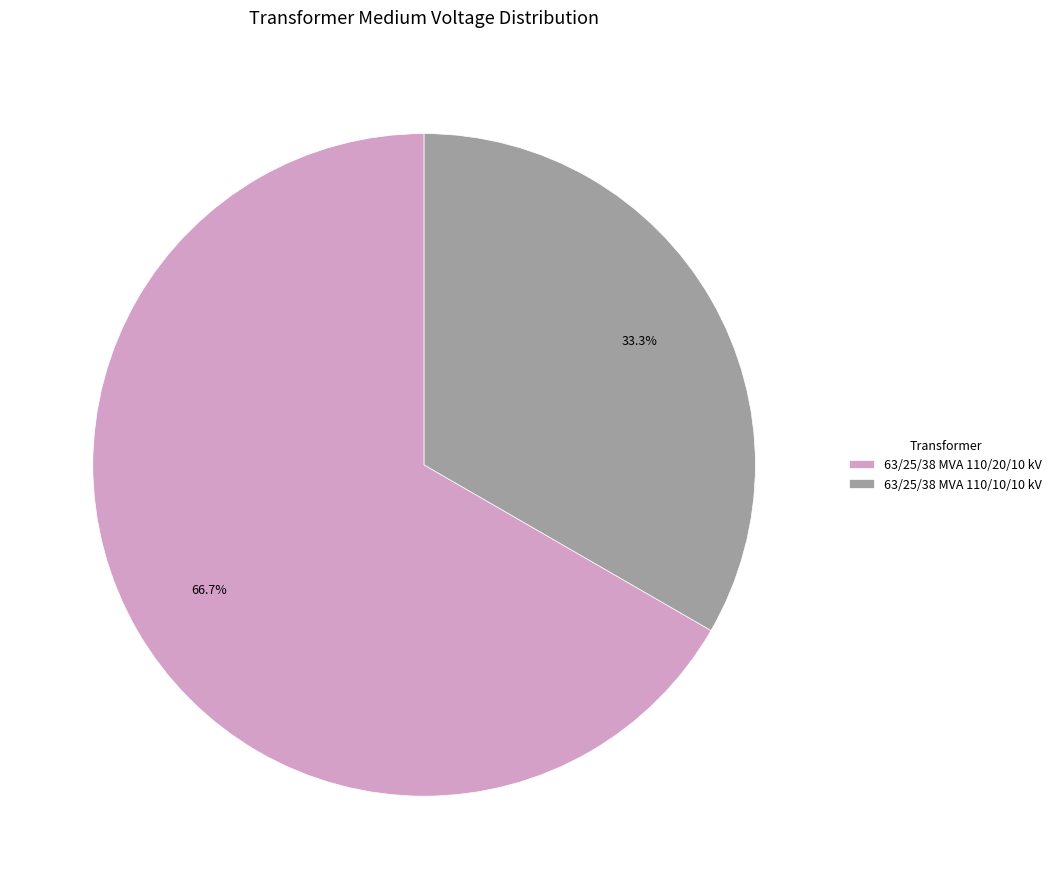

Do 63/25/38 MVA 110/20/10 kV and 63/25/38 MVA 110/10/10 kV together represent more than half of the pie?

Yes